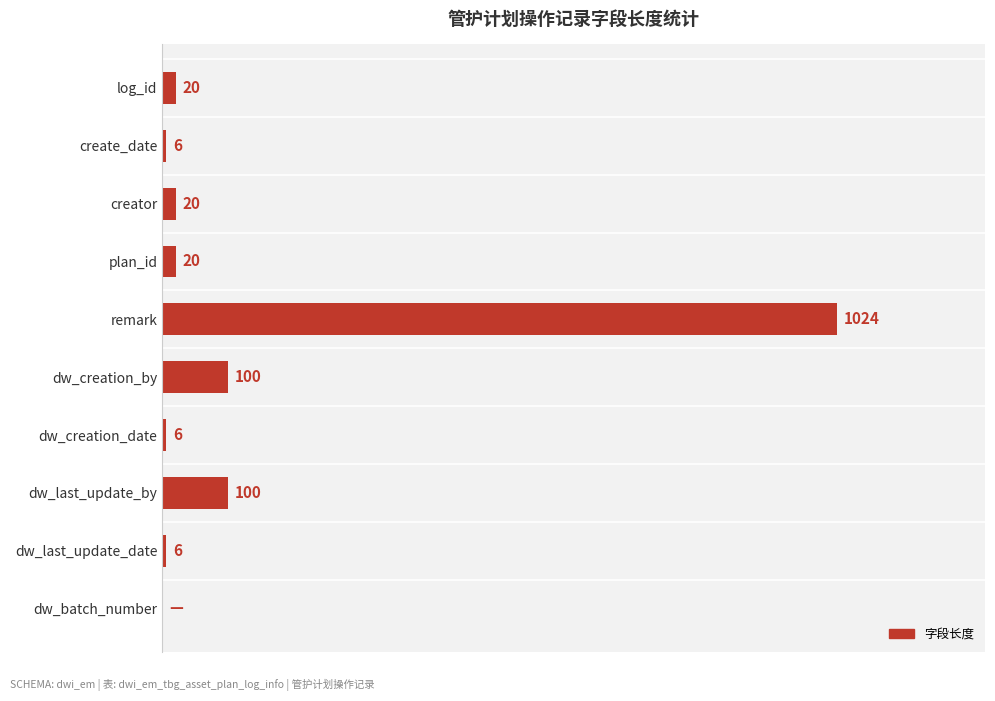

Are the bars horizontal?

Yes